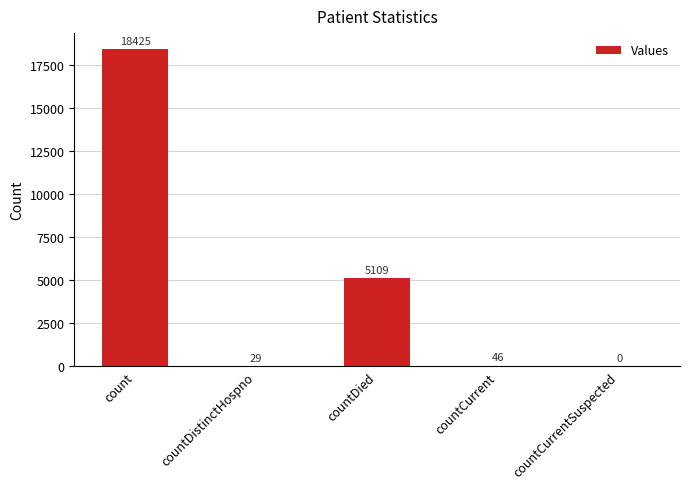

What is the change in value from countCurrent to countCurrentSuspected?

-46